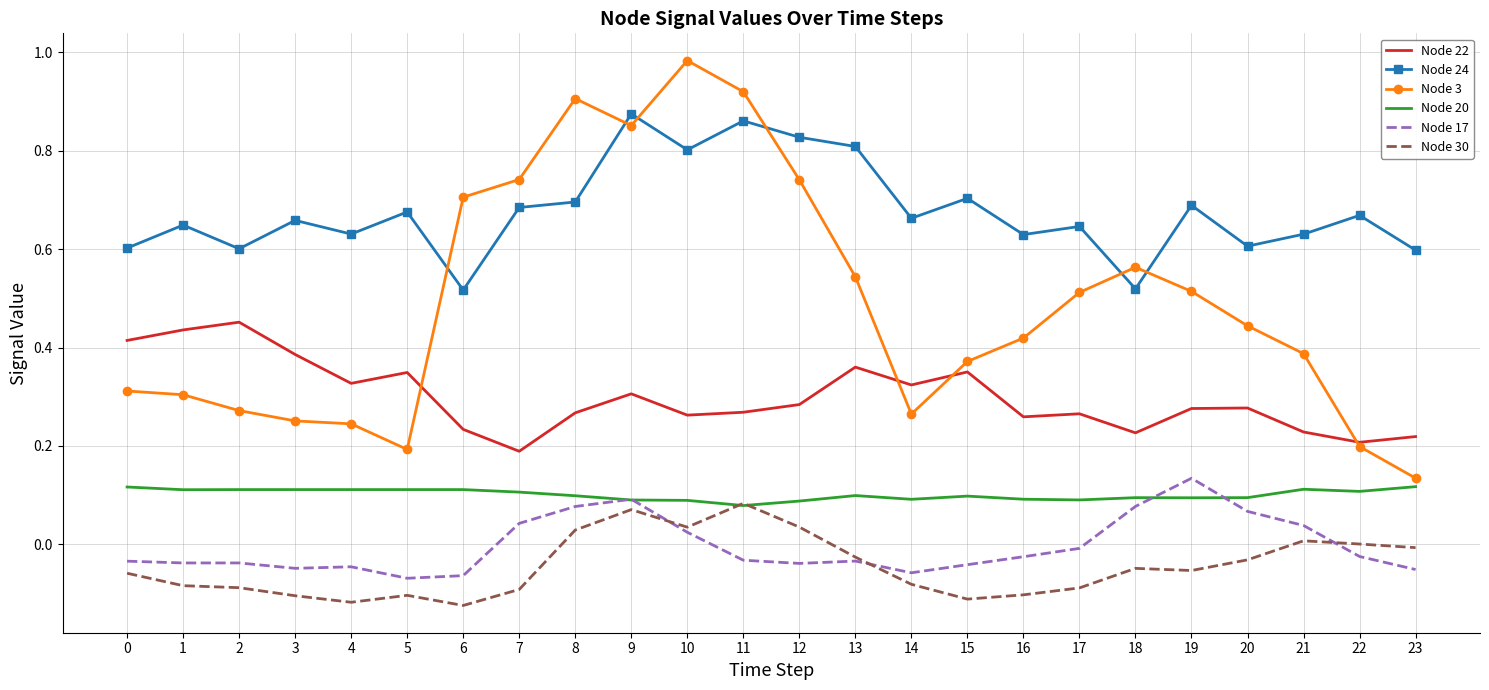

Where is Node 17 nearest to the value 0?

17